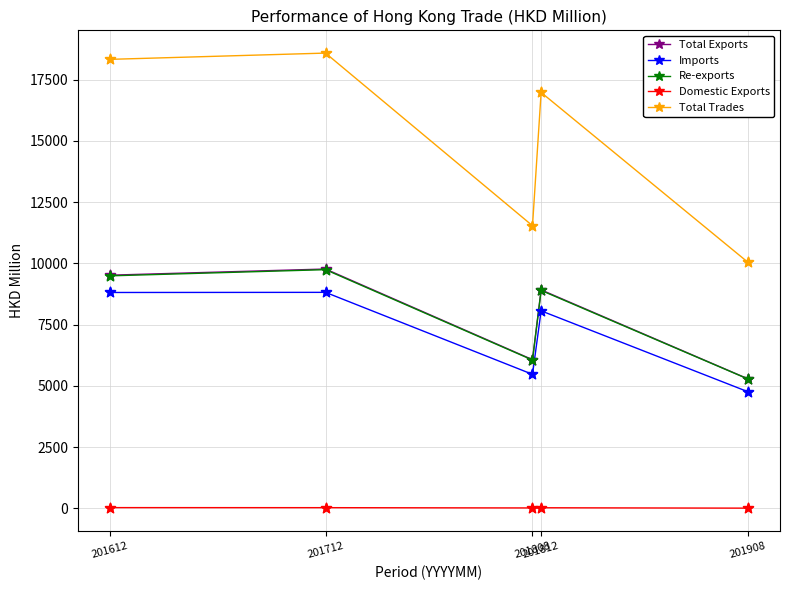

At how many categories does at least one series exceed 16666?

3